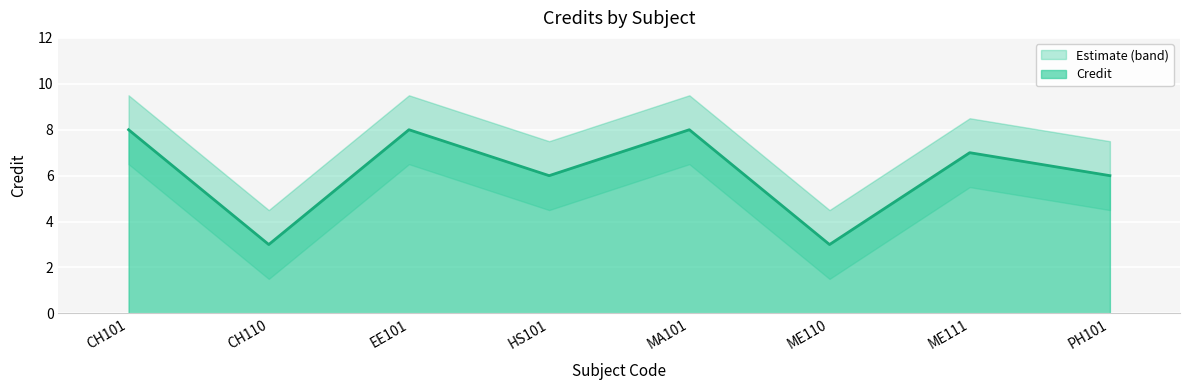

Which label corresponds to the smallest value in the chart?

CH110